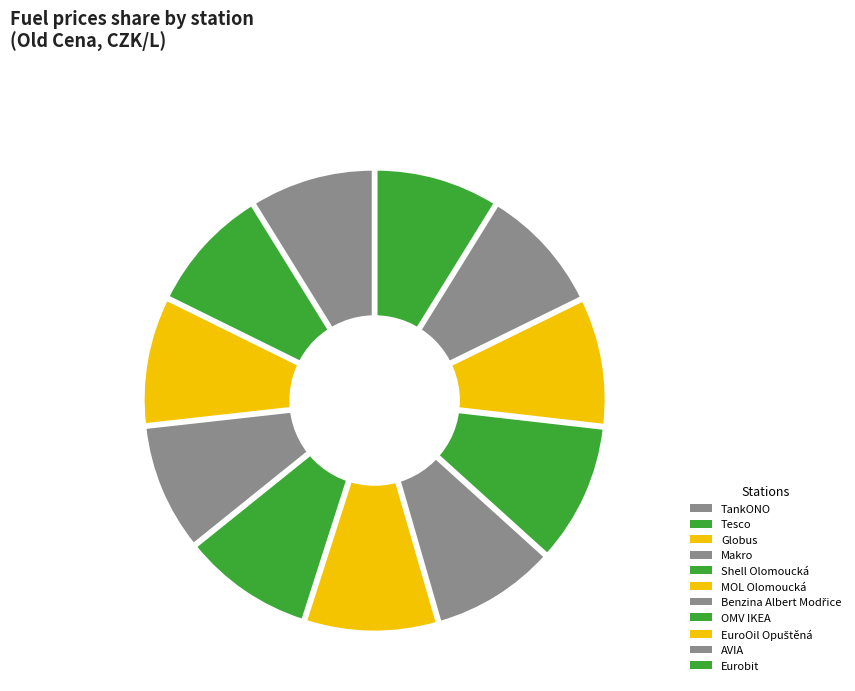

To the nearest percent, what is the difference between the largest and smallest slice percentages?

1%